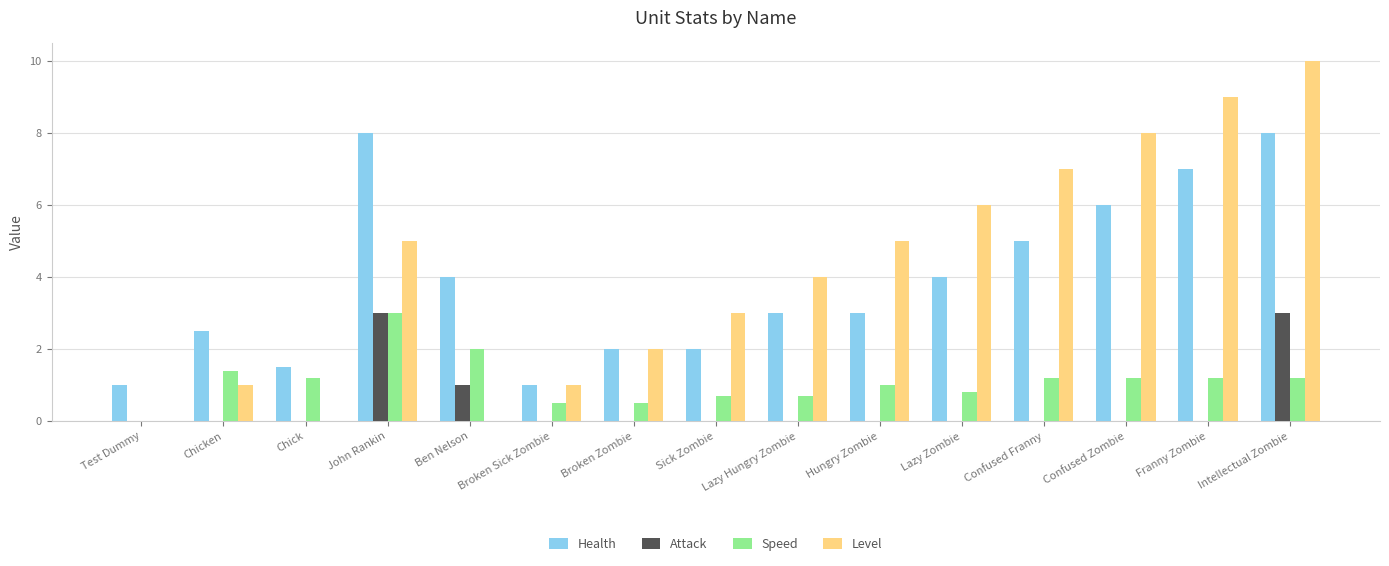

True or false: Level has a value of -4.2 at Ben Nelson.

False